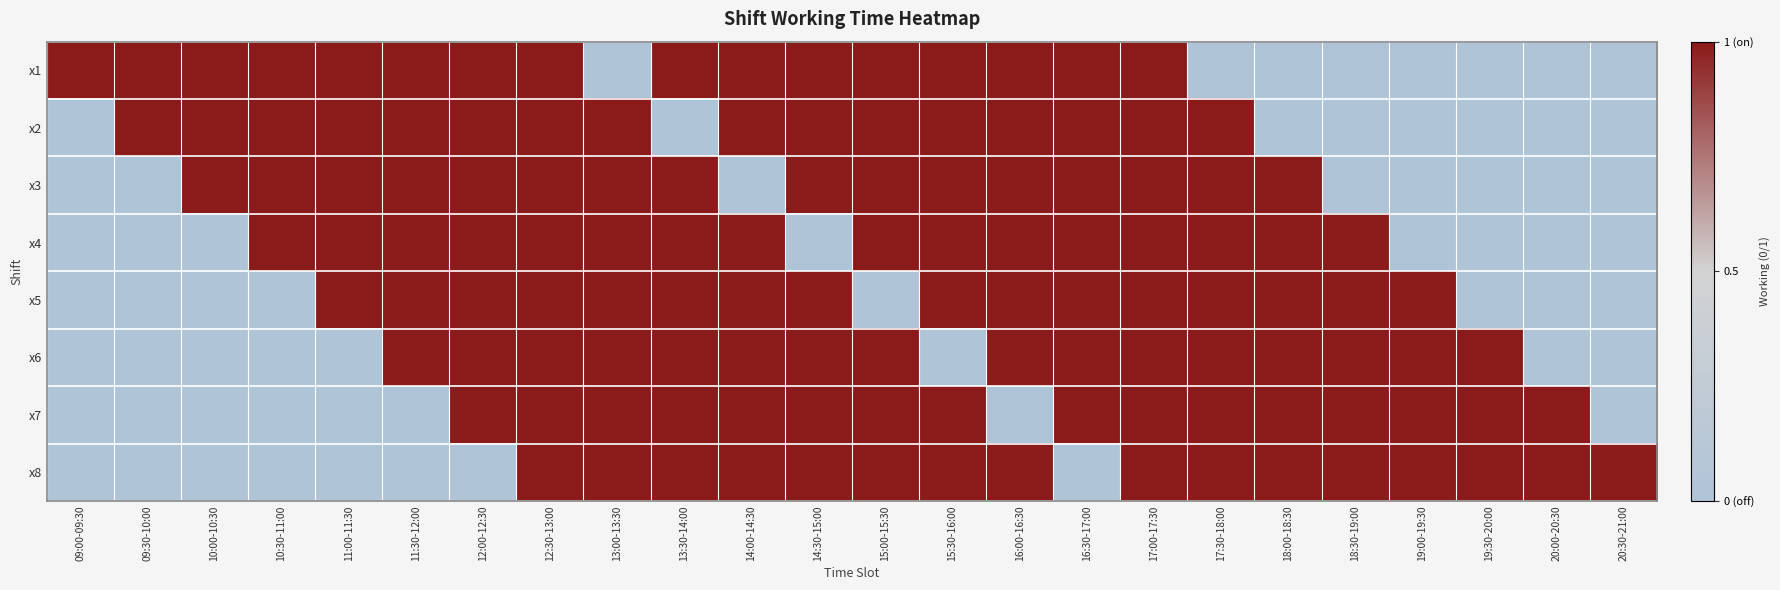

Which series has the widest spread of values?

x1